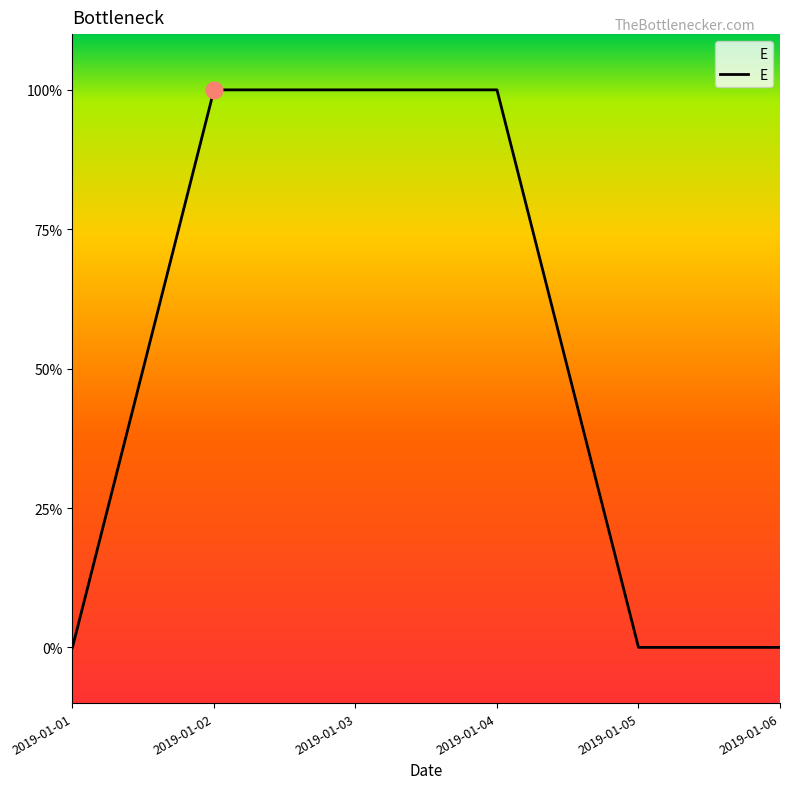

Which label corresponds to the largest value in the chart?

2019-01-02